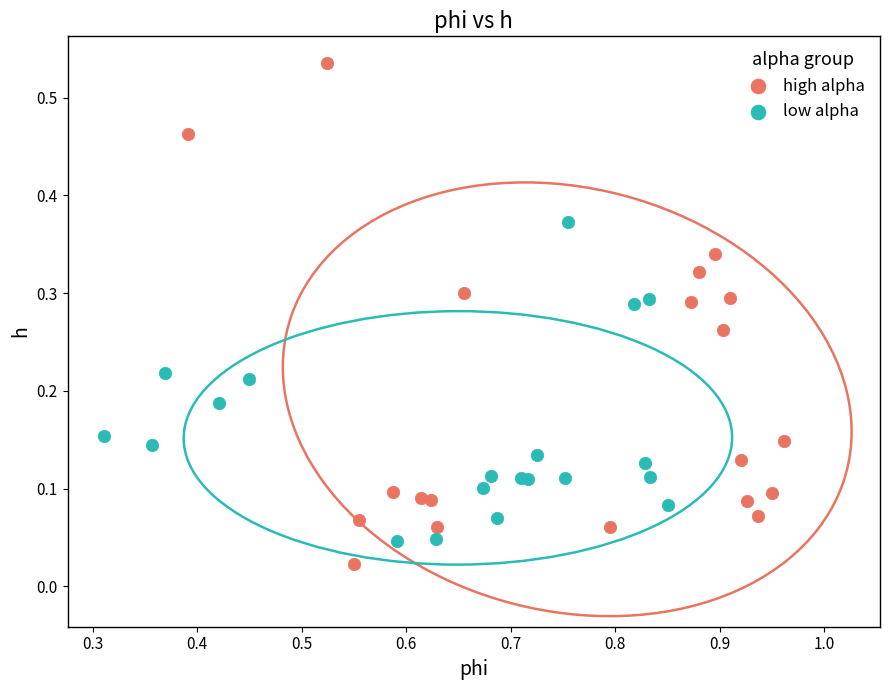

Which series reaches the maximum Y coordinate?

high alpha